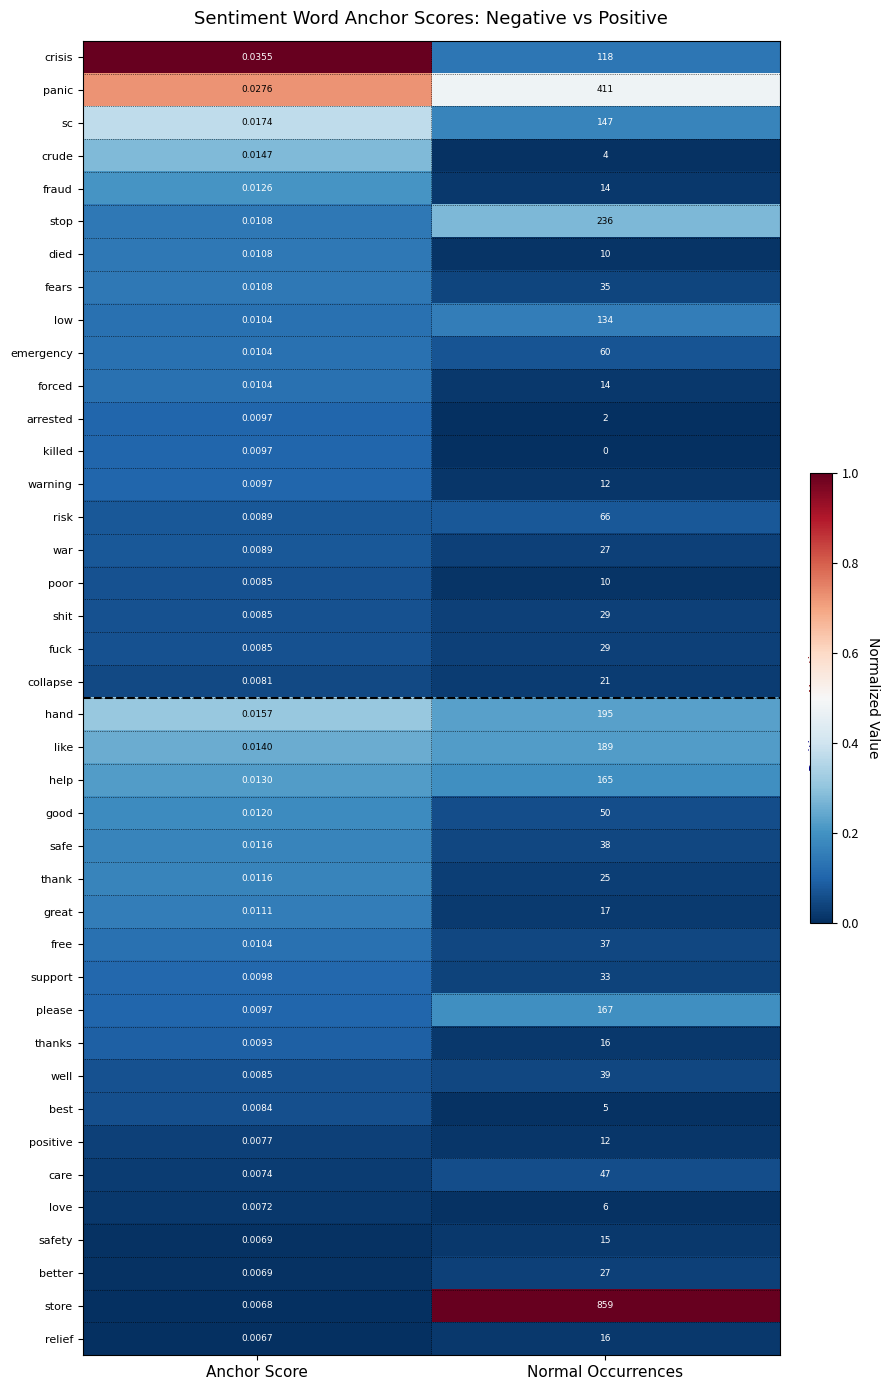

Which category has the highest value in the please series?

Normal Occurrences